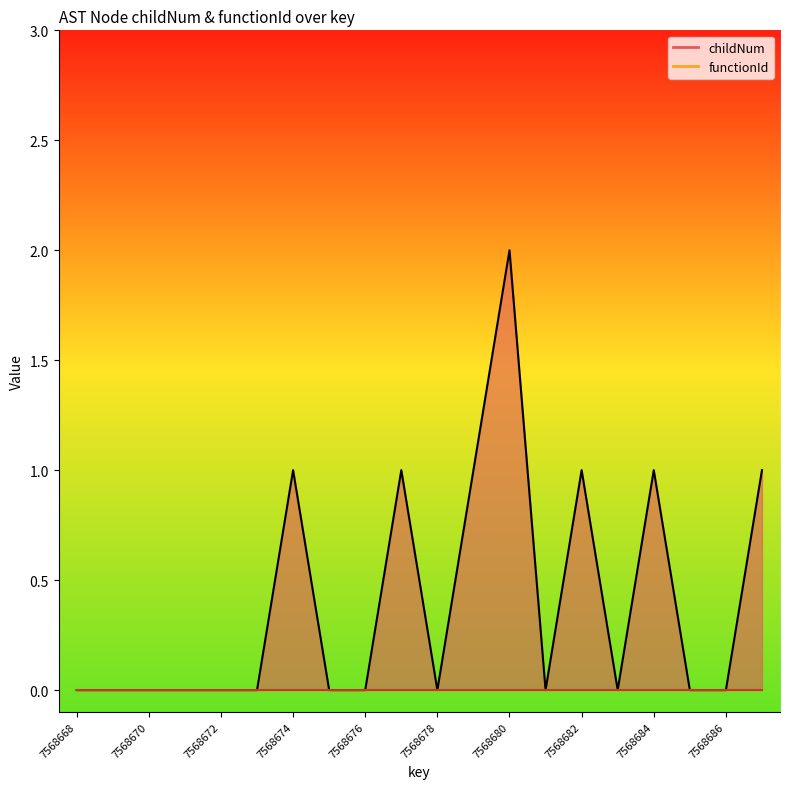

Which category has the lowest value across all series?

7568668